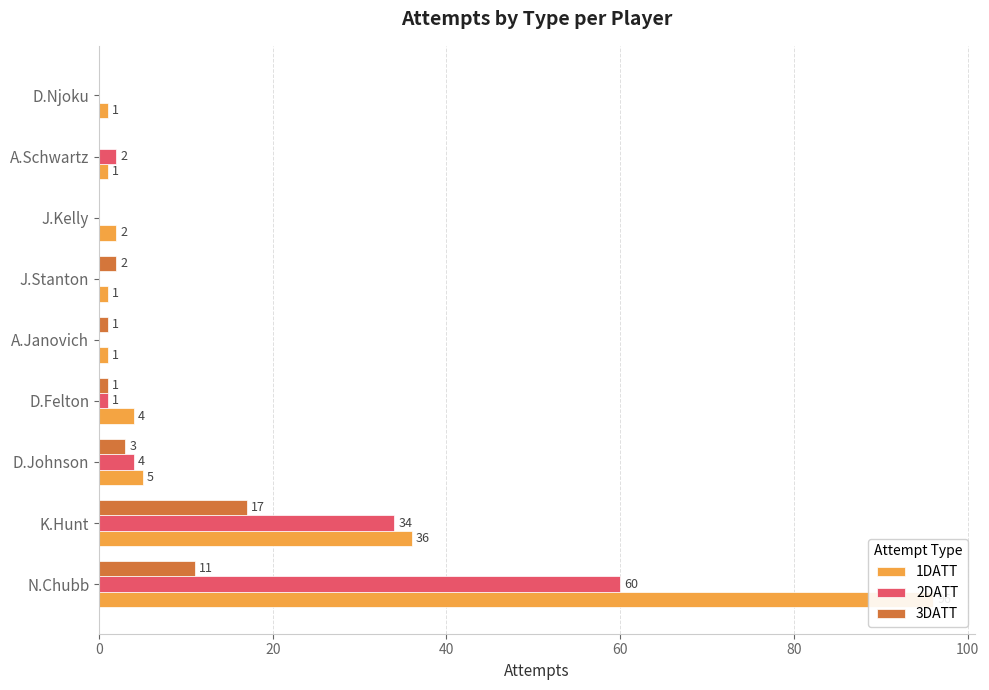

What position from the right is D.Johnson?

7